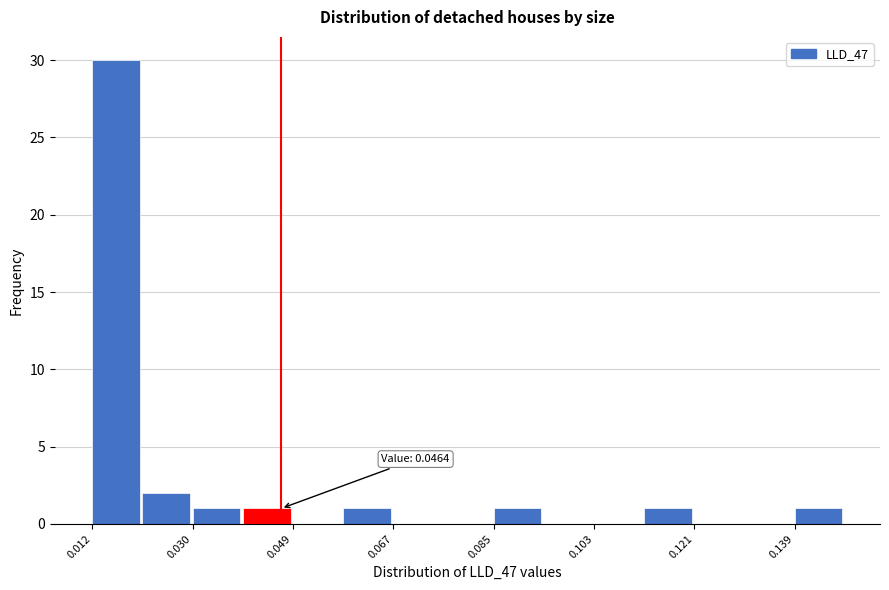

Over which range of the x-axis is the bar tallest?

0.012 to 0.022